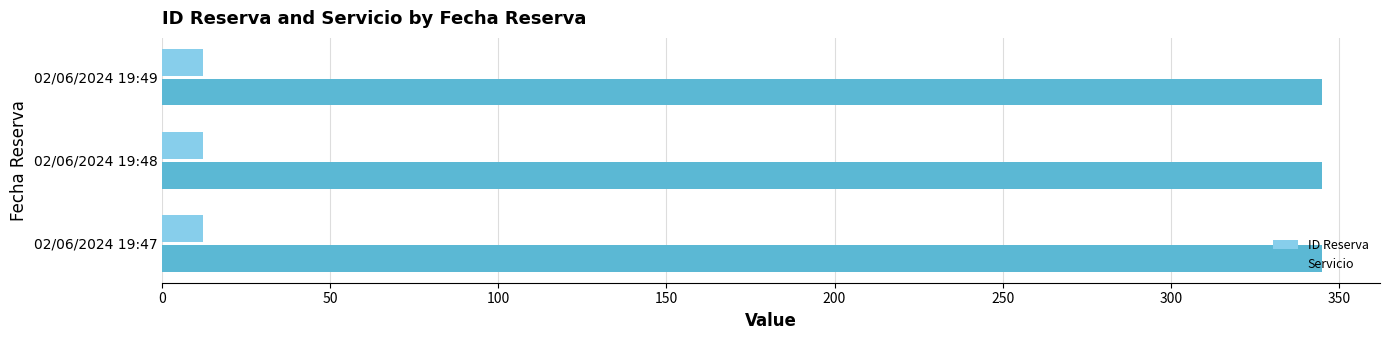

What is the sum of the ID Reserva values at 02/06/2024 19:47 and 02/06/2024 19:48?

24